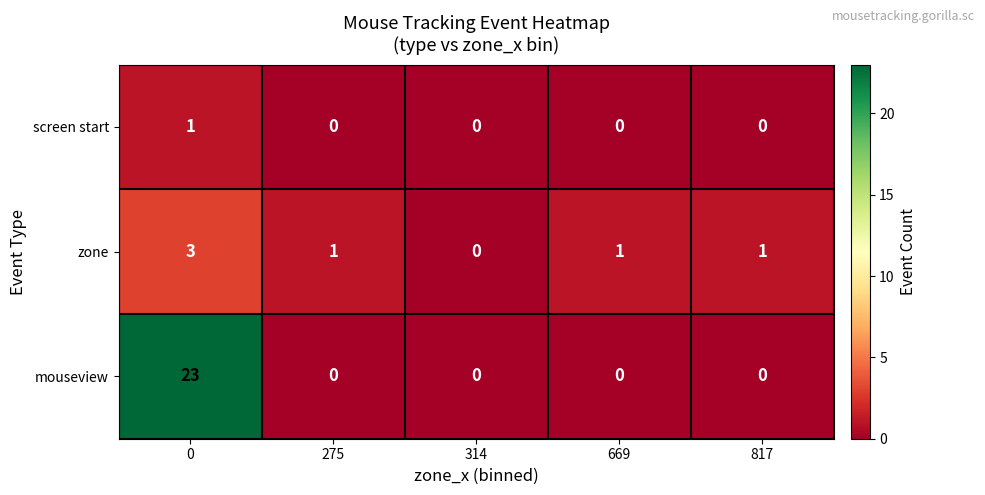

The value of mouseview at 817 is 0. True or false?

True